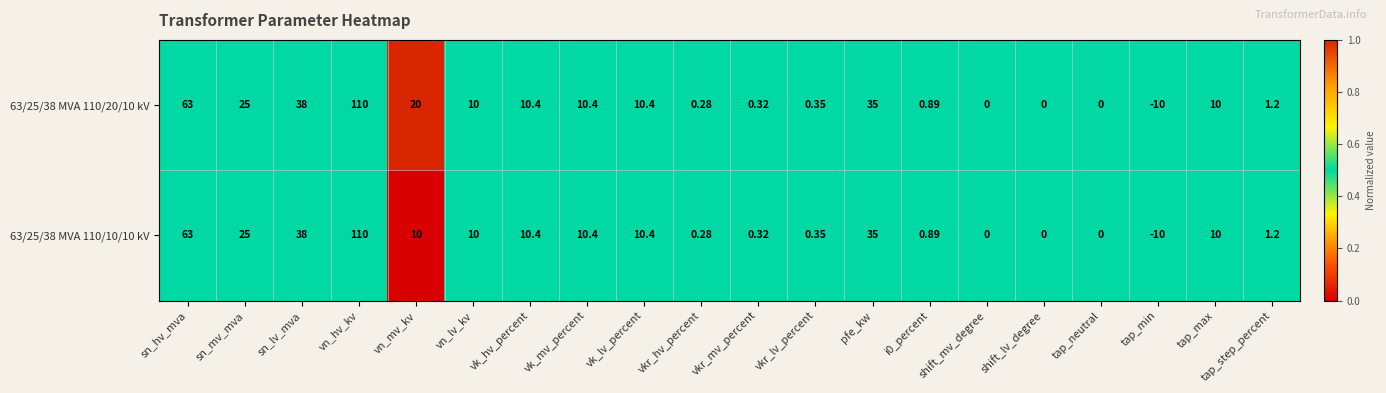

What is the total value across all series at tap_neutral?

0.0